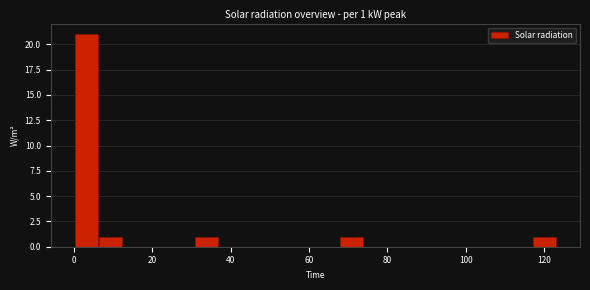

Around what value on the x-axis is the tallest bar? Give the approximate position of its centre, as read against the axis.

4